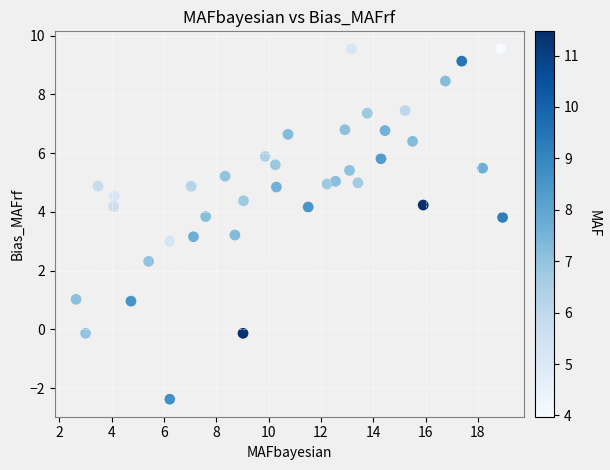

What is the range of Y values (max minus min)?

11.9